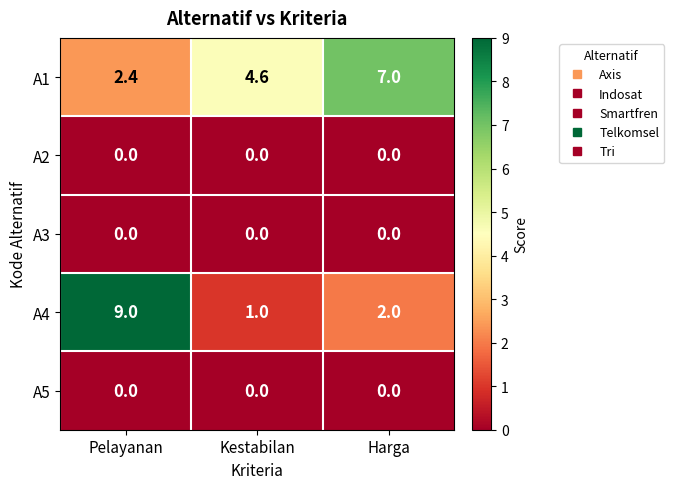

At which category is the sum across all series the highest?

Pelayanan